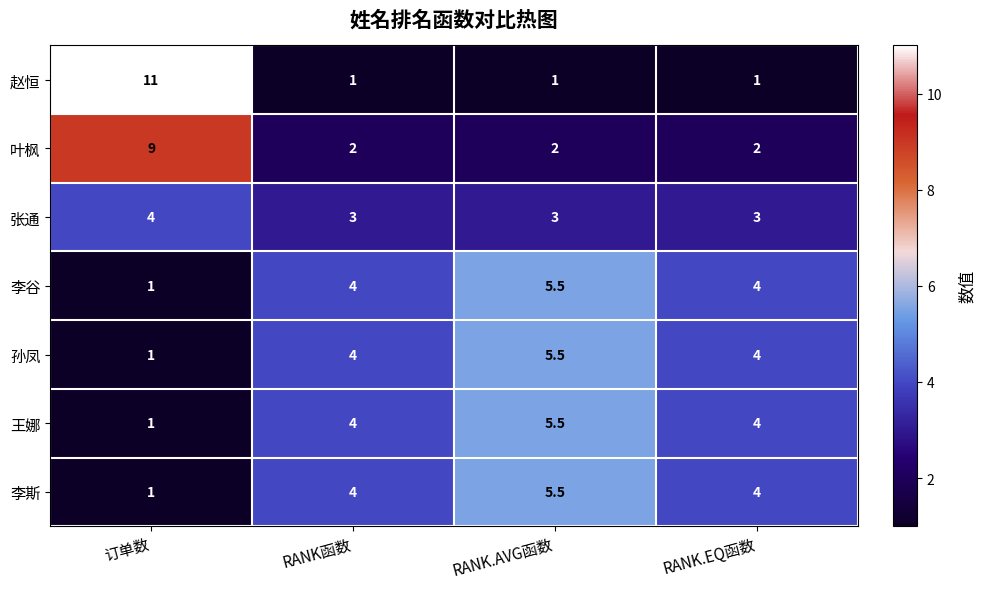

How many 赵恒 values are between 1 and 11?

4